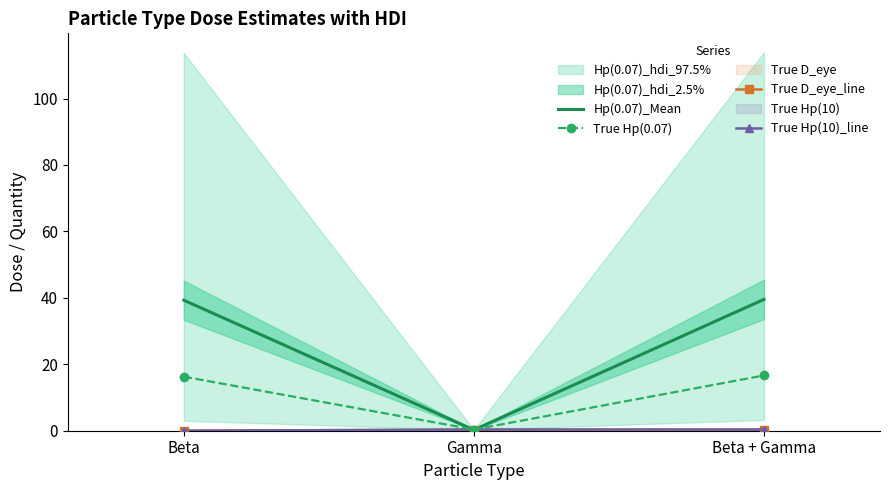

Rank the categories by True Hp(10)_line value from lowest to highest.

Beta, Gamma, Beta + Gamma